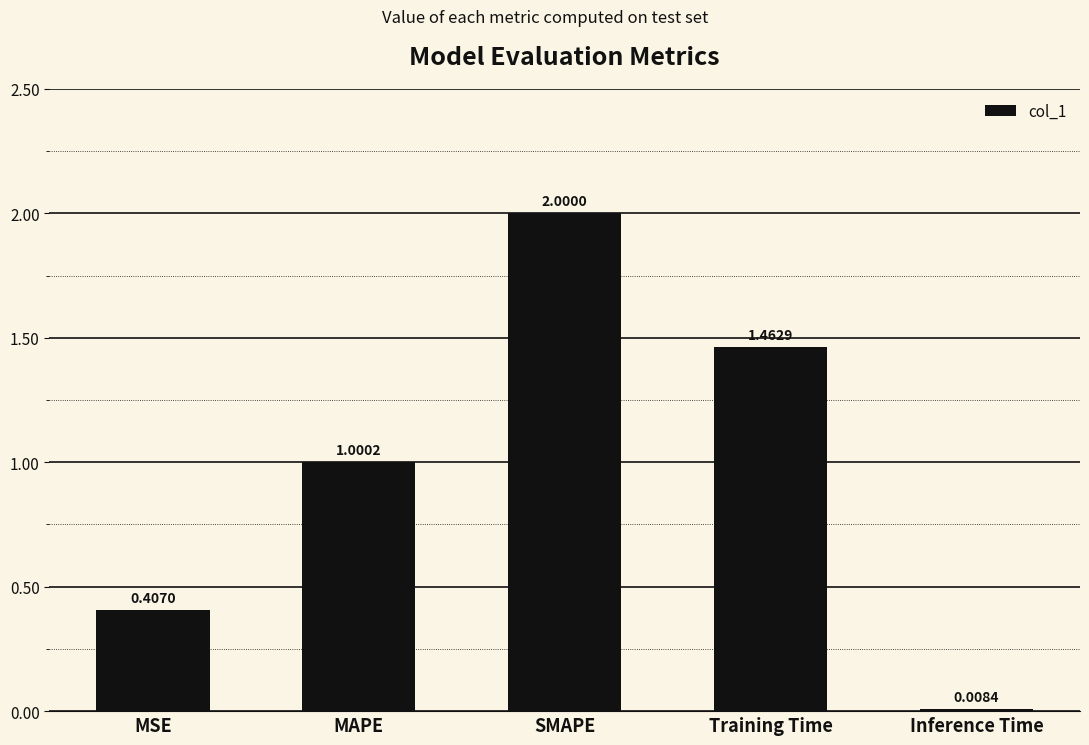

Which label corresponds to the smallest value in the chart?

Inference Time